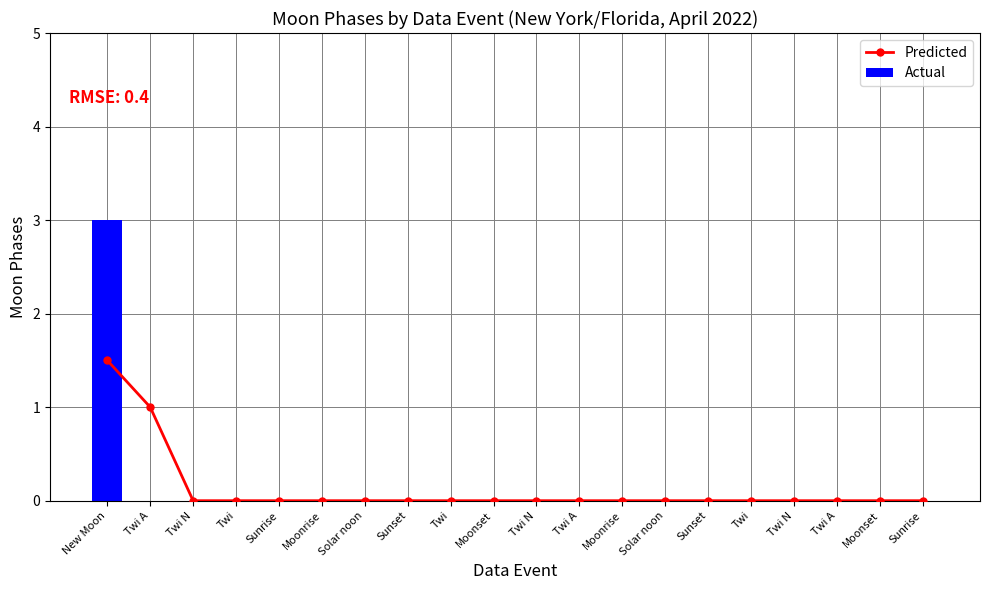

Is it true that Predicted equals 0.0 at Twi N?

True